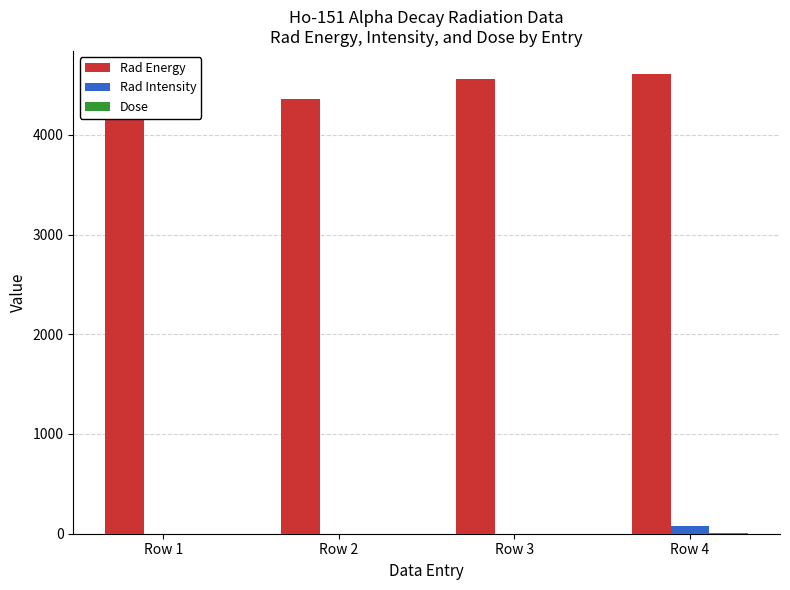

What is the value of the Dose bar at the 4th from the left?

3.7